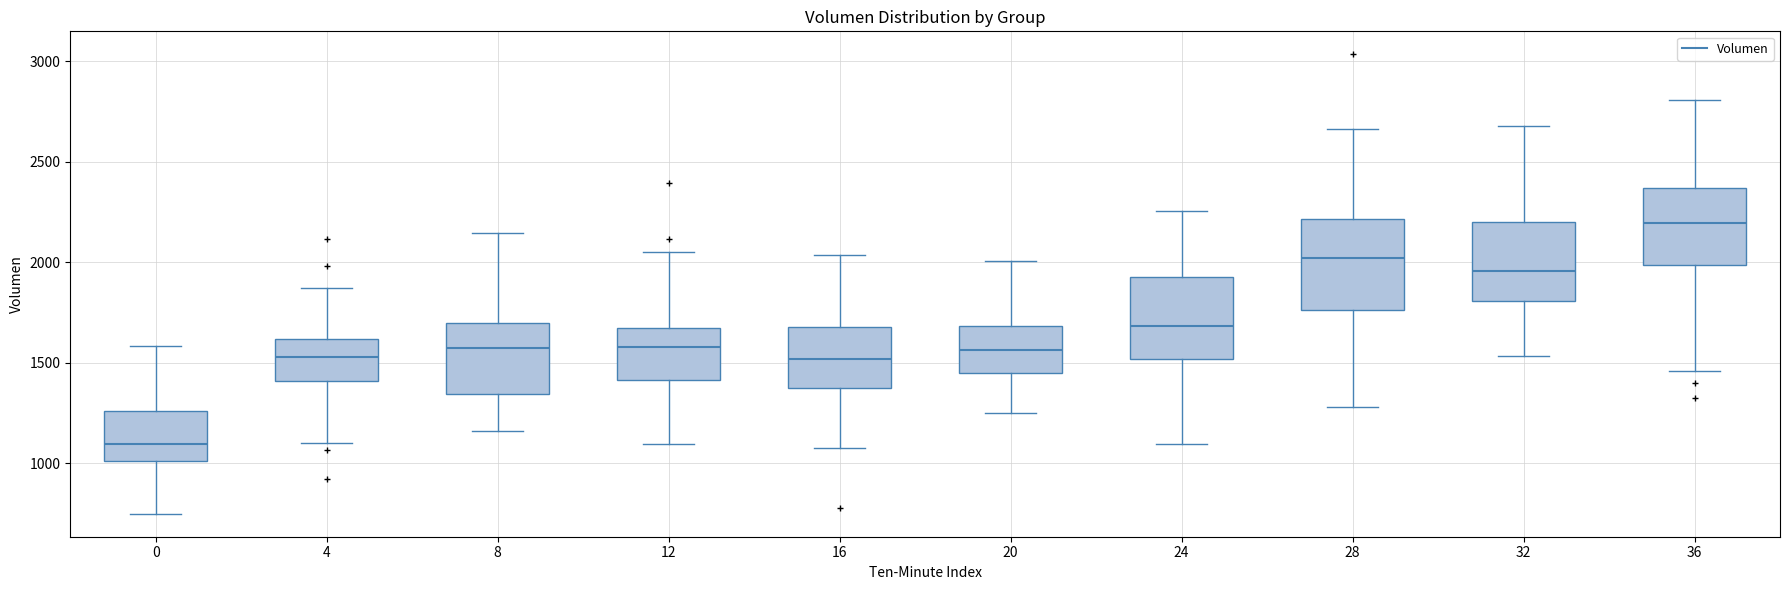

Reading left to right, transcribe this box plot: for each box, give where its median line is, the range the box spans, and where its two whiskers end, as read against the y-axis. The values are not printed on the chart, so give them approximately, as read against the axis.

0: median 1100, box 1000 to 1250, whiskers 750 to 1600
4: median 1550, box 1400 to 1600, whiskers 1100 to 1850
8: median 1550, box 1350 to 1700, whiskers 1150 to 2150
12: median 1600, box 1400 to 1650, whiskers 1100 to 2050
16: median 1500, box 1350 to 1700, whiskers 1100 to 2050
20: median 1550, box 1450 to 1700, whiskers 1250 to 2000
24: median 1700, box 1500 to 1950, whiskers 1100 to 2250
28: median 2000, box 1750 to 2200, whiskers 1300 to 2650
32: median 1950, box 1800 to 2200, whiskers 1550 to 2700
36: median 2200, box 2000 to 2350, whiskers 1450 to 2800